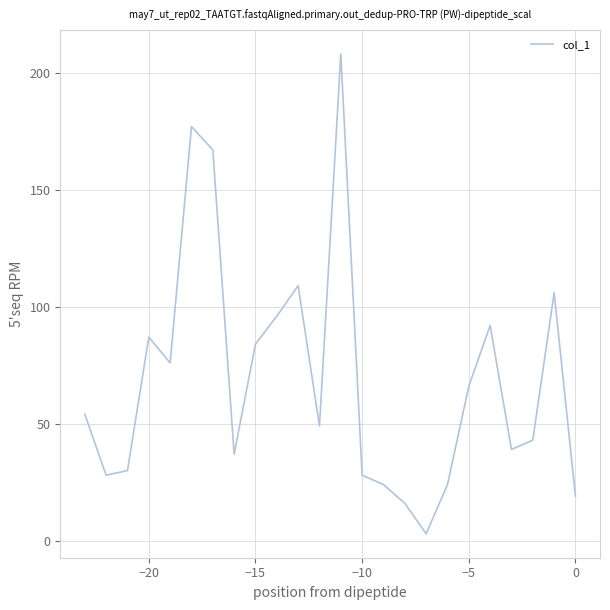

What is the maximum value shown in the chart?

208